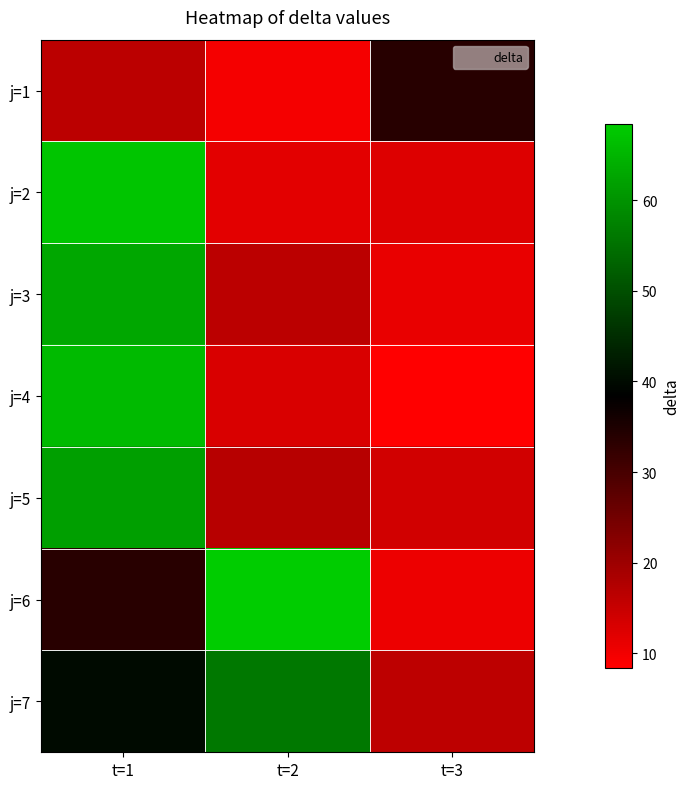

List the series in order of their peak value, lowest first.

j=1, j=7, j=5, j=3, j=4, j=2, j=6